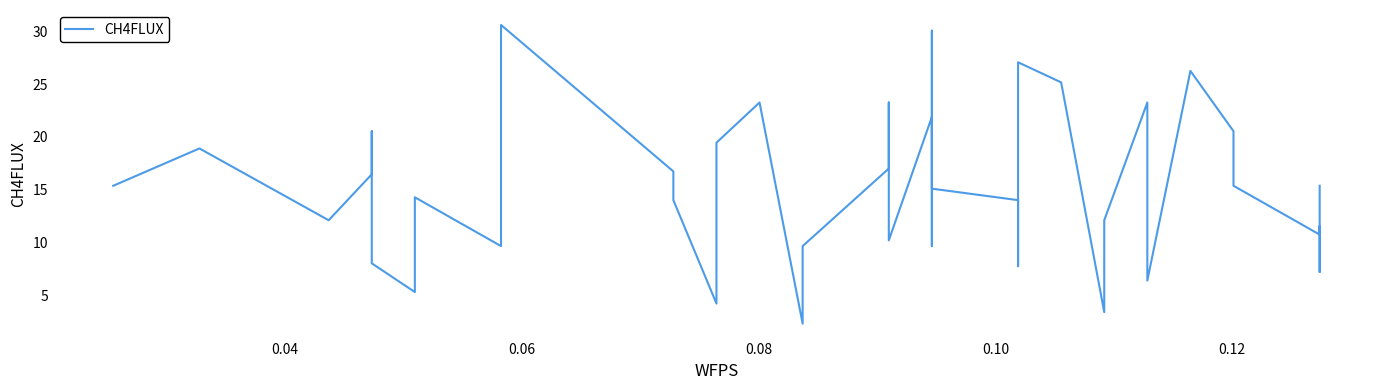

Reading left to right, transcribe all the data shown in this chart.

15.4	18.9	12.1	16.5	20.5	8.0	5.3	11.8	14.3	9.7	30.6	16.7	14.0	4.2	19.5	23.3	2.3	9.7	17.0	23.3	10.2	21.9	9.7	30.1	15.1	14.0	7.8	27.1	25.2	3.4	12.1	23.3	6.4	26.2	20.5	15.4	10.8	11.6	7.2	15.4